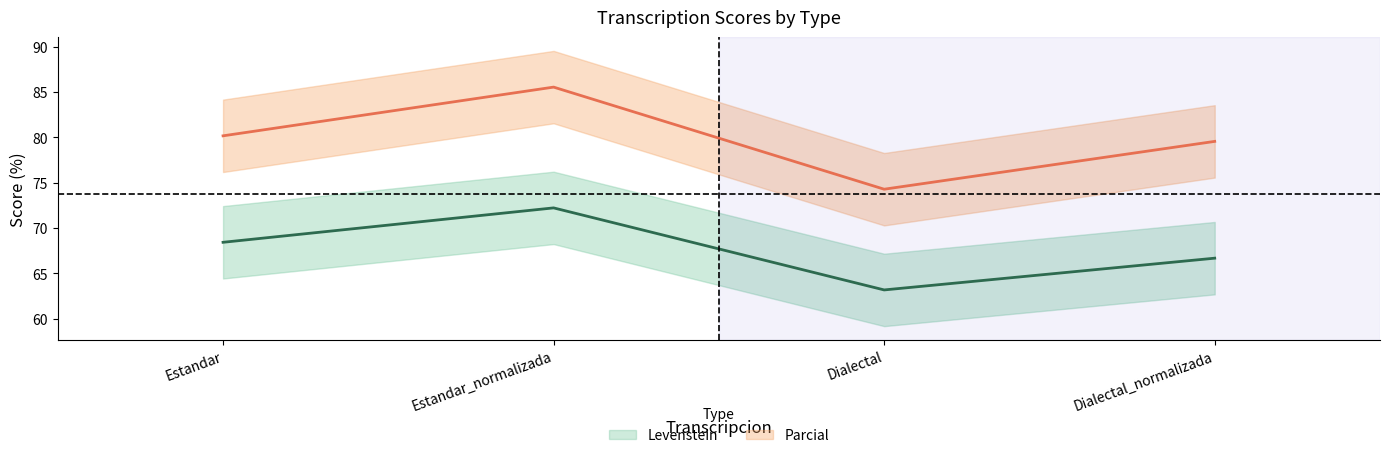

Does the chart have visible grid lines?

No